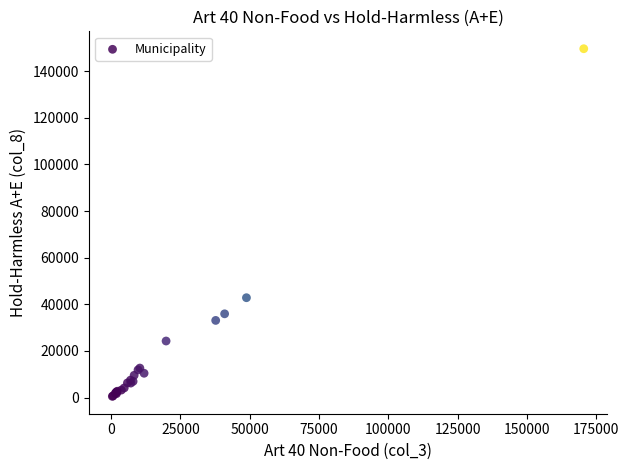

What Y value in the scatter plot is closest to 75086?

42840.7